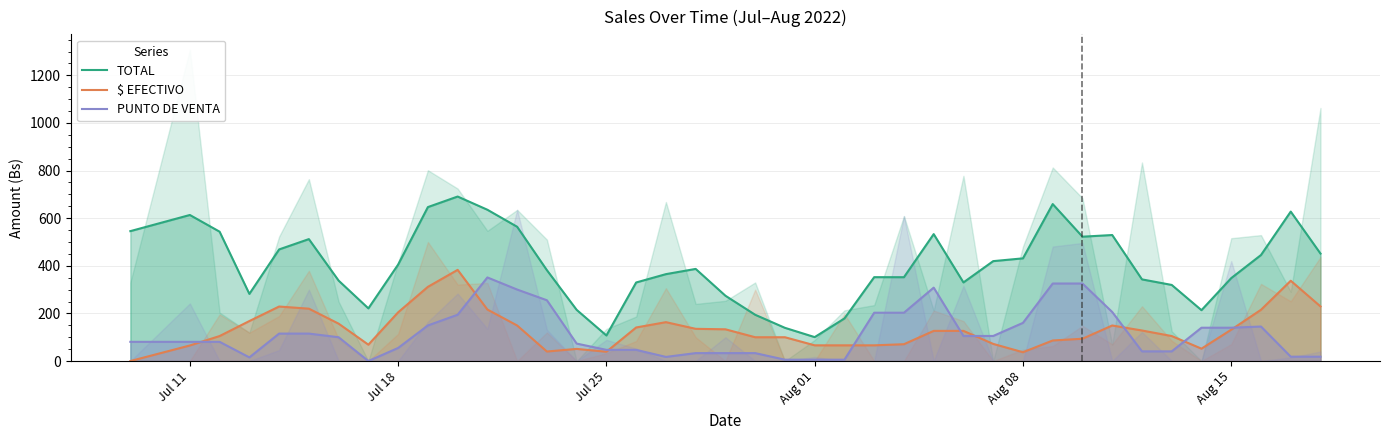

After their last crossing, which series has the higher values: PUNTO DE VENTA or $ EFECTIVO?

$ EFECTIVO